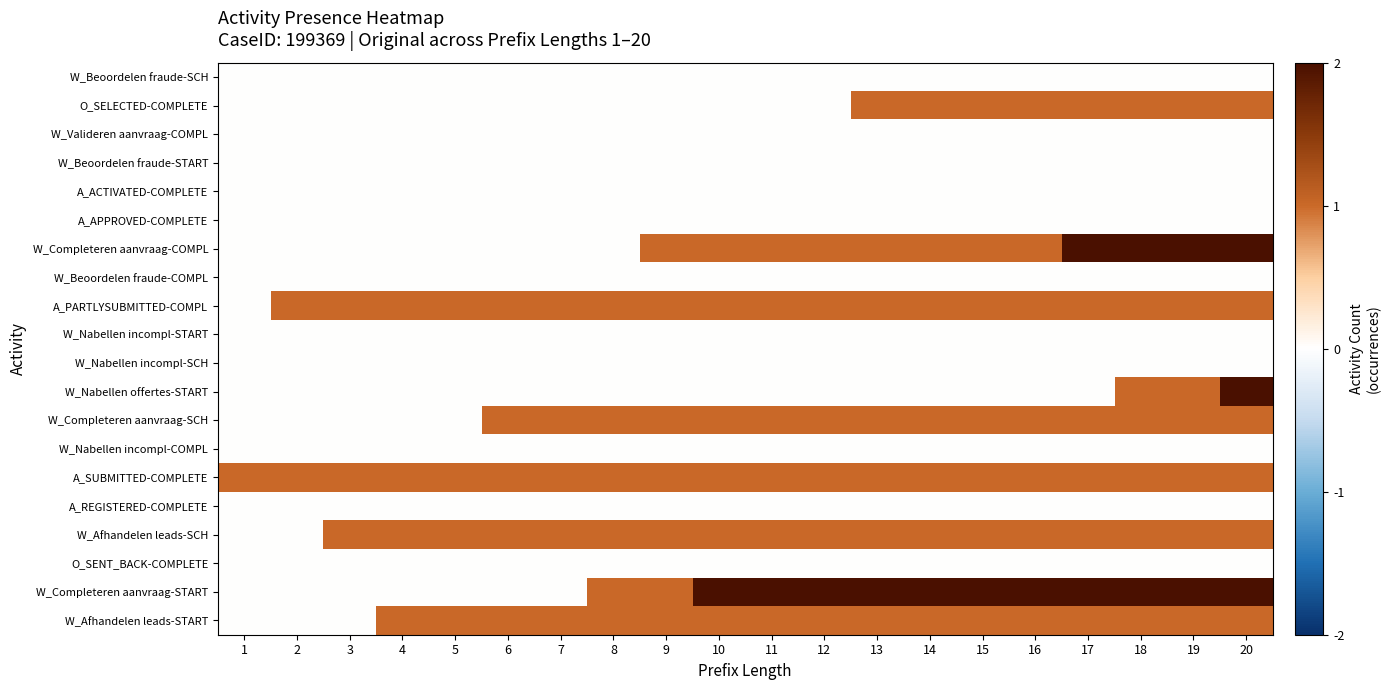

Reading left to right, extract all data points from this chart.

W_Beoordelen fraude-SCH: 1=0	2=0	3=0	4=0	5=0	6=0	7=0	8=0	9=0	10=0	11=0	12=0	13=0	14=0	15=0	16=0	17=0	18=0	19=0	20=0
O_SELECTED-COMPLETE: 1=0	2=0	3=0	4=0	5=0	6=0	7=0	8=0	9=0	10=0	11=0	12=0	13=1	14=1	15=1	16=1	17=1	18=1	19=1	20=1
W_Valideren aanvraag-COMPL: 1=0	2=0	3=0	4=0	5=0	6=0	7=0	8=0	9=0	10=0	11=0	12=0	13=0	14=0	15=0	16=0	17=0	18=0	19=0	20=0
W_Beoordelen fraude-START: 1=0	2=0	3=0	4=0	5=0	6=0	7=0	8=0	9=0	10=0	11=0	12=0	13=0	14=0	15=0	16=0	17=0	18=0	19=0	20=0
A_ACTIVATED-COMPLETE: 1=0	2=0	3=0	4=0	5=0	6=0	7=0	8=0	9=0	10=0	11=0	12=0	13=0	14=0	15=0	16=0	17=0	18=0	19=0	20=0
A_APPROVED-COMPLETE: 1=0	2=0	3=0	4=0	5=0	6=0	7=0	8=0	9=0	10=0	11=0	12=0	13=0	14=0	15=0	16=0	17=0	18=0	19=0	20=0
W_Completeren aanvraag-COMPL: 1=0	2=0	3=0	4=0	5=0	6=0	7=0	8=0	9=1	10=1	11=1	12=1	13=1	14=1	15=1	16=1	17=2	18=2	19=2	20=2
W_Beoordelen fraude-COMPL: 1=0	2=0	3=0	4=0	5=0	6=0	7=0	8=0	9=0	10=0	11=0	12=0	13=0	14=0	15=0	16=0	17=0	18=0	19=0	20=0
A_PARTLYSUBMITTED-COMPL: 1=0	2=1	3=1	4=1	5=1	6=1	7=1	8=1	9=1	10=1	11=1	12=1	13=1	14=1	15=1	16=1	17=1	18=1	19=1	20=1
W_Nabellen incompl-START: 1=0	2=0	3=0	4=0	5=0	6=0	7=0	8=0	9=0	10=0	11=0	12=0	13=0	14=0	15=0	16=0	17=0	18=0	19=0	20=0
W_Nabellen incompl-SCH: 1=0	2=0	3=0	4=0	5=0	6=0	7=0	8=0	9=0	10=0	11=0	12=0	13=0	14=0	15=0	16=0	17=0	18=0	19=0	20=0
W_Nabellen offertes-START: 1=0	2=0	3=0	4=0	5=0	6=0	7=0	8=0	9=0	10=0	11=0	12=0	13=0	14=0	15=0	16=0	17=0	18=1	19=1	20=2
W_Completeren aanvraag-SCH: 1=0	2=0	3=0	4=0	5=0	6=1	7=1	8=1	9=1	10=1	11=1	12=1	13=1	14=1	15=1	16=1	17=1	18=1	19=1	20=1
W_Nabellen incompl-COMPL: 1=0	2=0	3=0	4=0	5=0	6=0	7=0	8=0	9=0	10=0	11=0	12=0	13=0	14=0	15=0	16=0	17=0	18=0	19=0	20=0
A_SUBMITTED-COMPLETE: 1=1	2=1	3=1	4=1	5=1	6=1	7=1	8=1	9=1	10=1	11=1	12=1	13=1	14=1	15=1	16=1	17=1	18=1	19=1	20=1
A_REGISTERED-COMPLETE: 1=0	2=0	3=0	4=0	5=0	6=0	7=0	8=0	9=0	10=0	11=0	12=0	13=0	14=0	15=0	16=0	17=0	18=0	19=0	20=0
W_Afhandelen leads-SCH: 1=0	2=0	3=1	4=1	5=1	6=1	7=1	8=1	9=1	10=1	11=1	12=1	13=1	14=1	15=1	16=1	17=1	18=1	19=1	20=1
O_SENT_BACK-COMPLETE: 1=0	2=0	3=0	4=0	5=0	6=0	7=0	8=0	9=0	10=0	11=0	12=0	13=0	14=0	15=0	16=0	17=0	18=0	19=0	20=0
W_Completeren aanvraag-START: 1=0	2=0	3=0	4=0	5=0	6=0	7=0	8=1	9=1	10=2	11=2	12=2	13=2	14=2	15=2	16=2	17=2	18=2	19=2	20=2
W_Afhandelen leads-START: 1=0	2=0	3=0	4=1	5=1	6=1	7=1	8=1	9=1	10=1	11=1	12=1	13=1	14=1	15=1	16=1	17=1	18=1	19=1	20=1